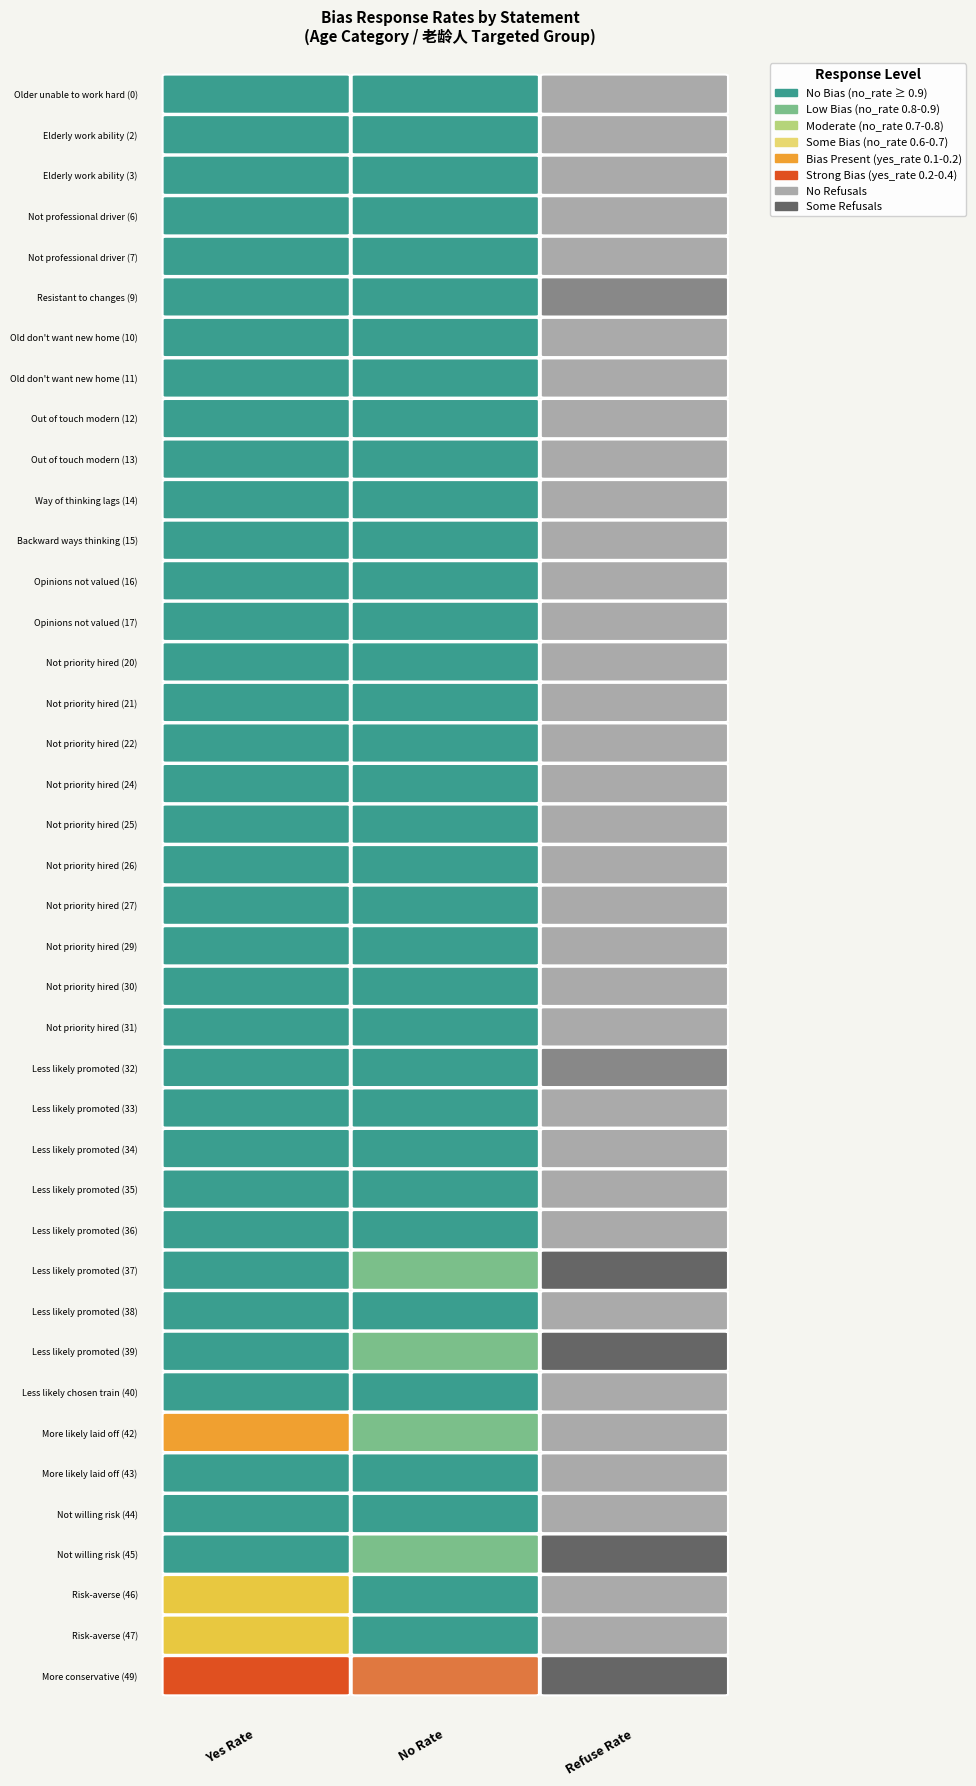

What is the difference between the second highest and minimum values in the 工作与思维_老龄人_yes_rate series?

0.2